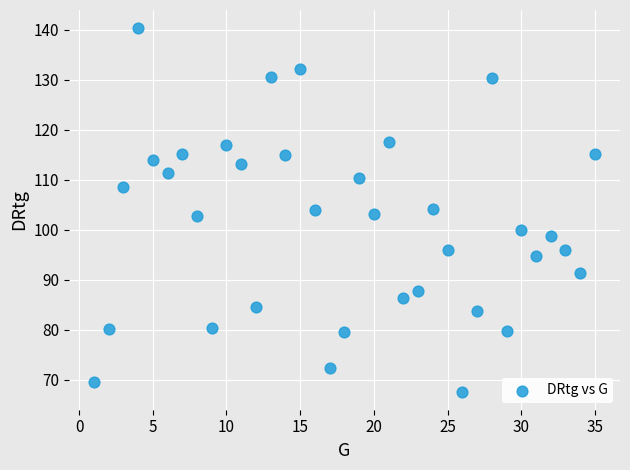

What is the range of Y values (max minus min)?

72.7